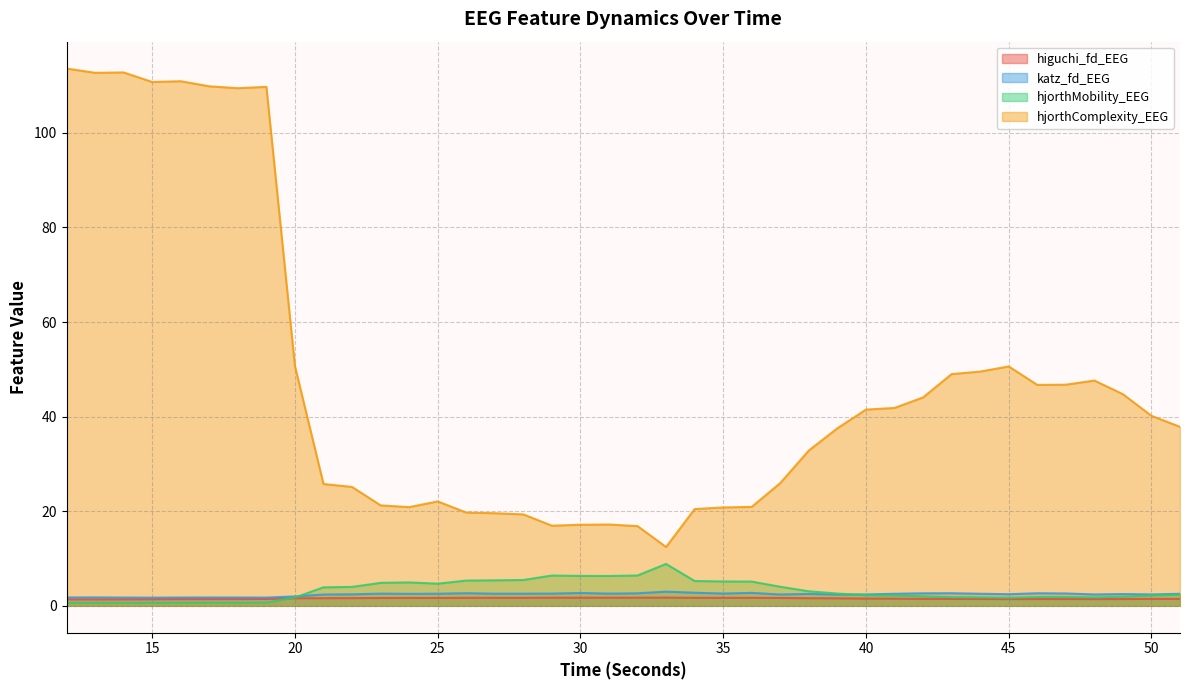

At which label is hjorthComplexity_EEG closest to 63?

20